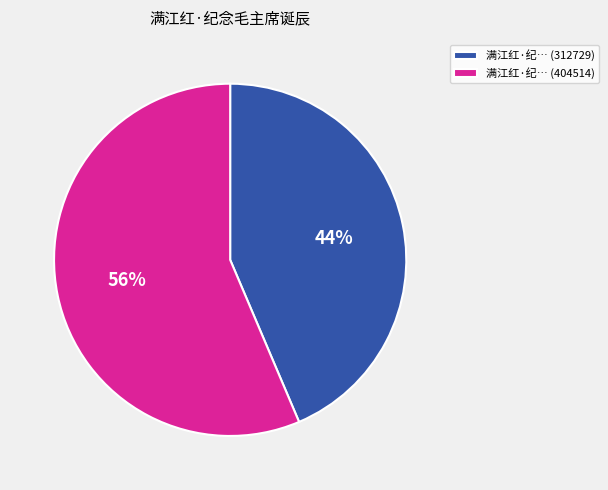

Approximately how many times larger is the value at 满江红·纪… (404514) compared to 满江红·纪… (312729)?

1.3